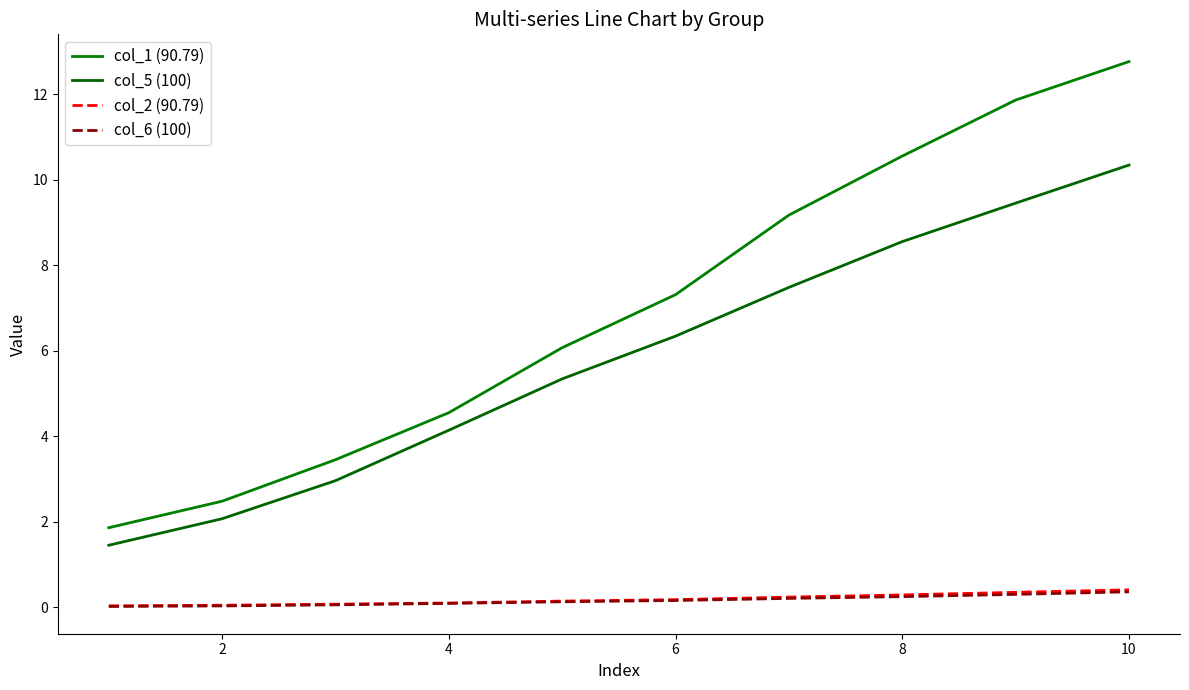

How many lines are shown in the chart?

4